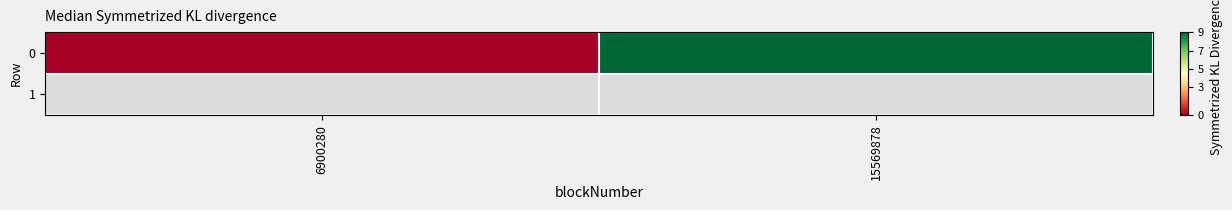

The value at 15569878 is 4. True or false?

False